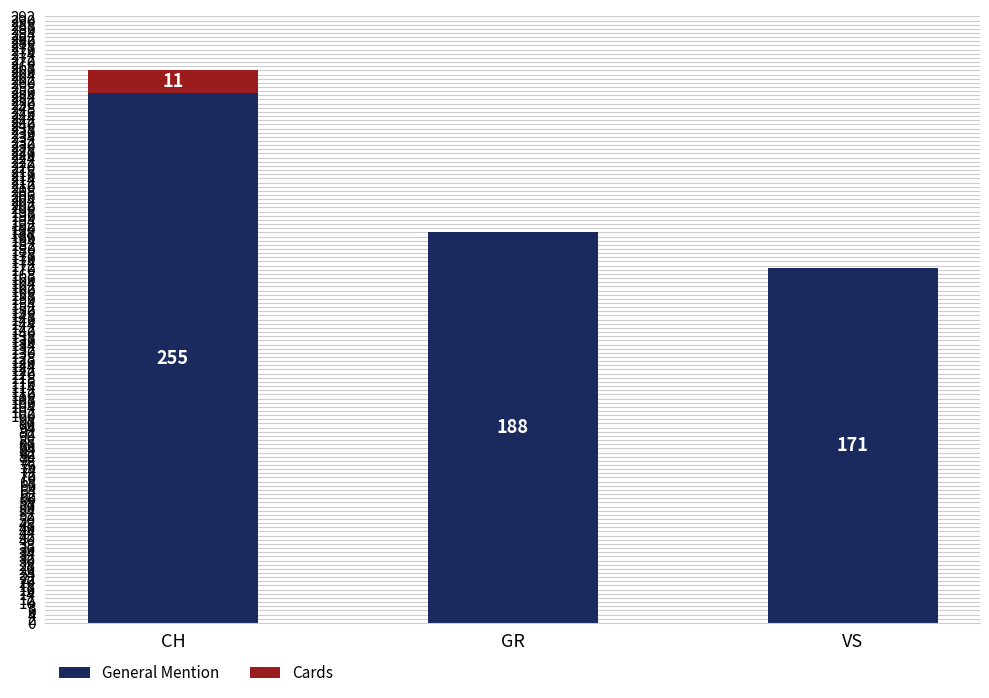

The General Mention series shows 75 at VS. True or false?

False